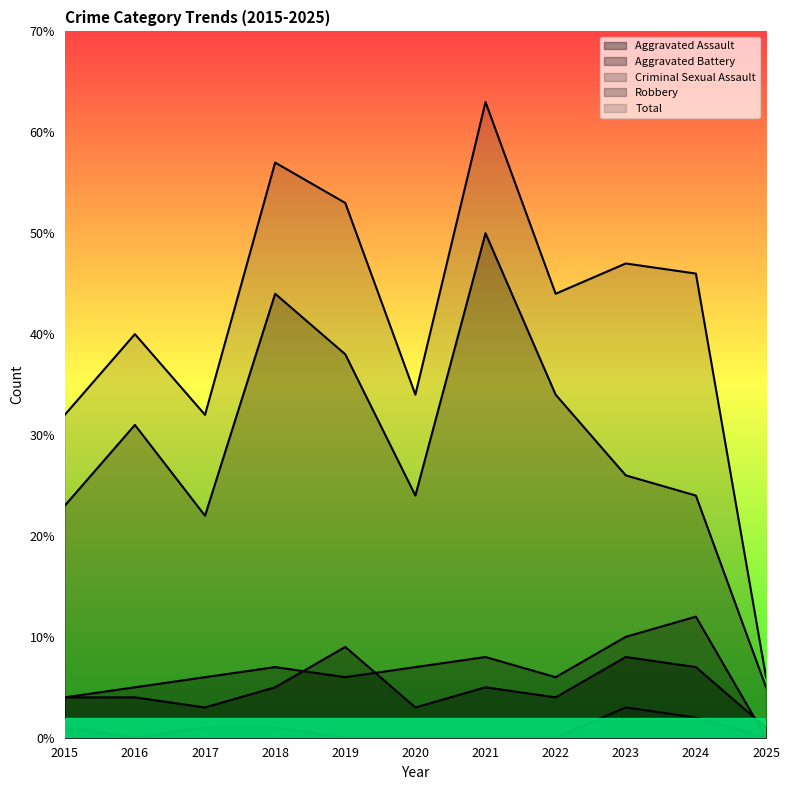

The value of Aggravated Assault at 2024 is 5. True or false?

False